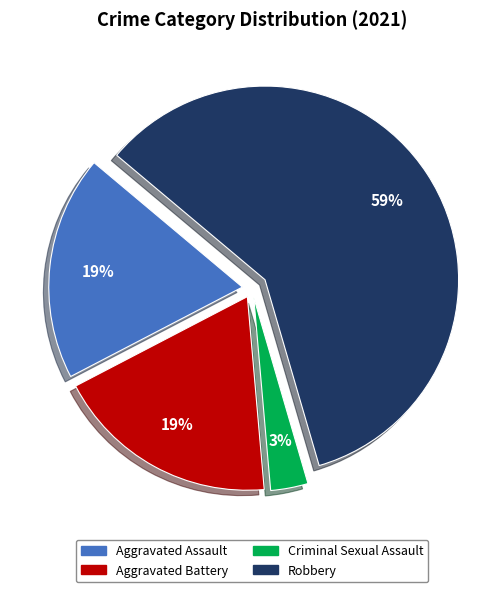

Count the number of slices in the pie.

4